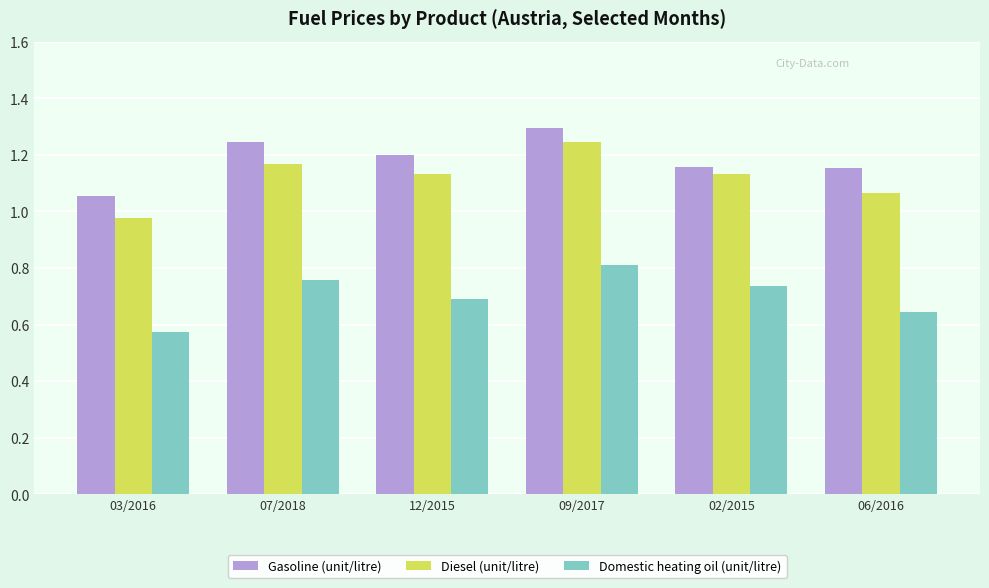

What is the sum of the Domestic heating oil (unit/litre) values at 03/2016 and 12/2015?

1.3